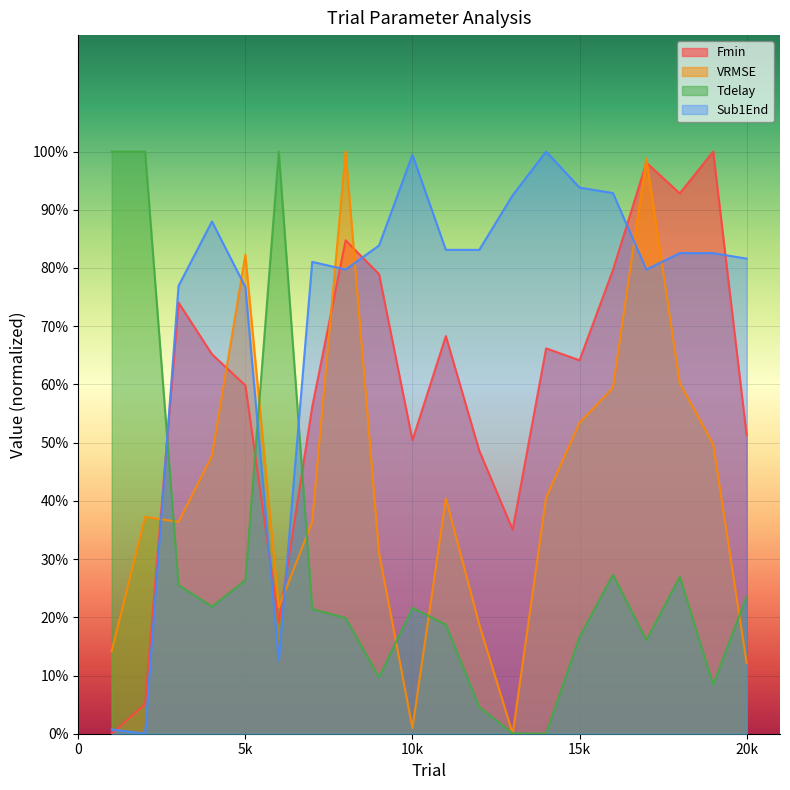

The value of Sub1End at 17 is 0.6. True or false?

False